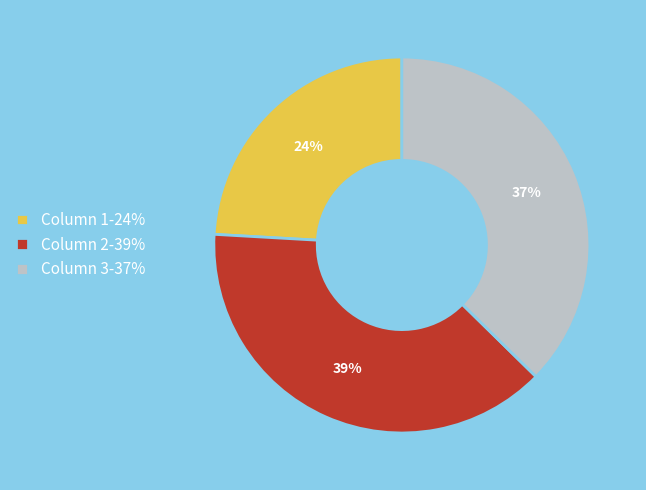

Which category has the smallest portion of the pie?

Column 1